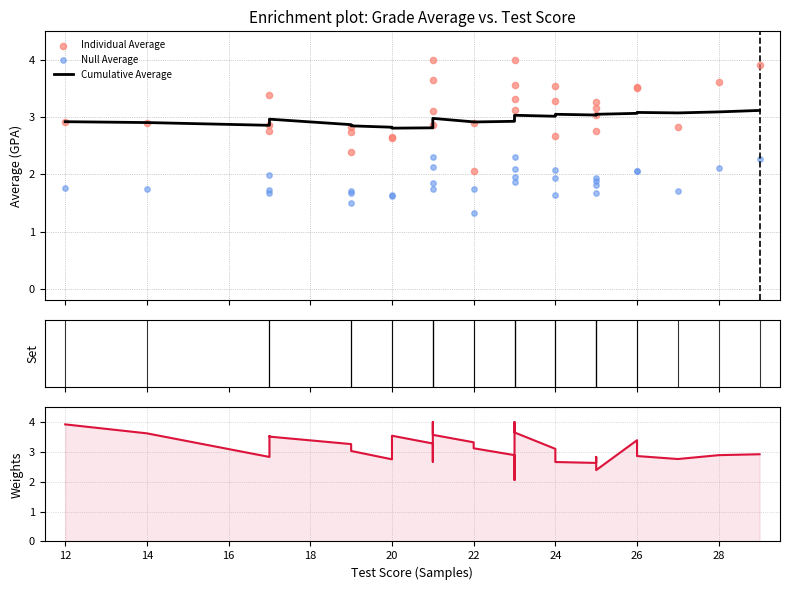

Which series reaches the maximum Y coordinate?

Individual Average